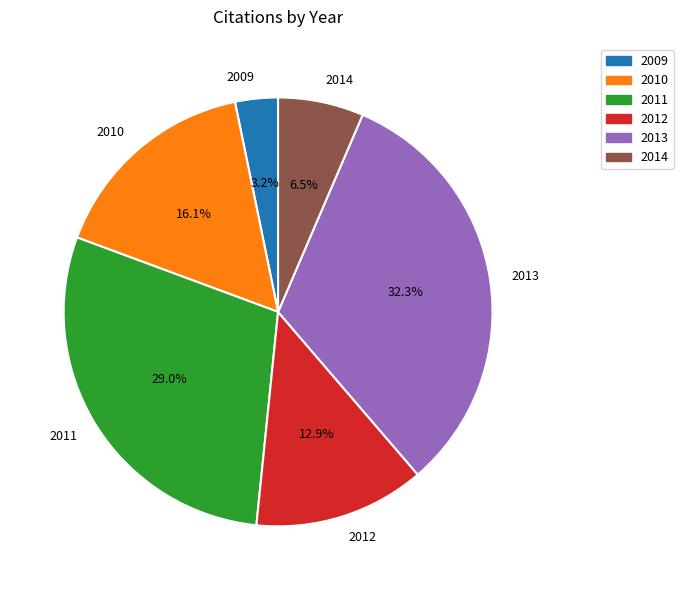

Combined, do 2012 and 2014 account for over 50%?

No